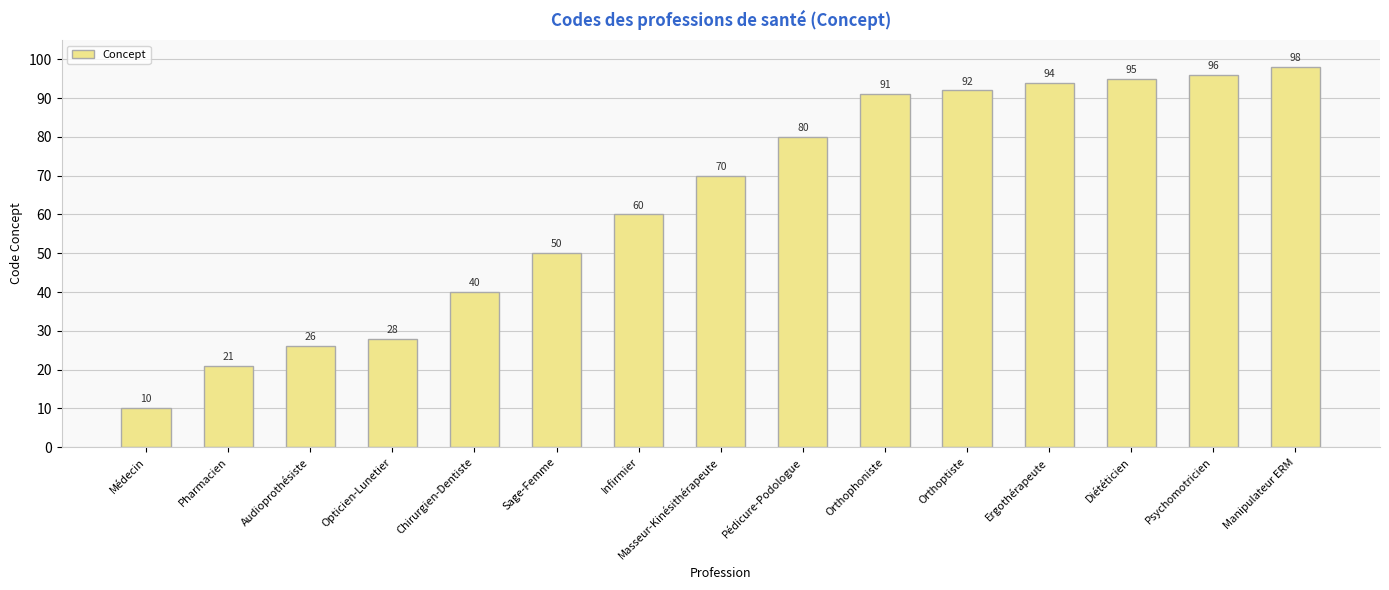

Which category has the lowest value across all series?

Médecin